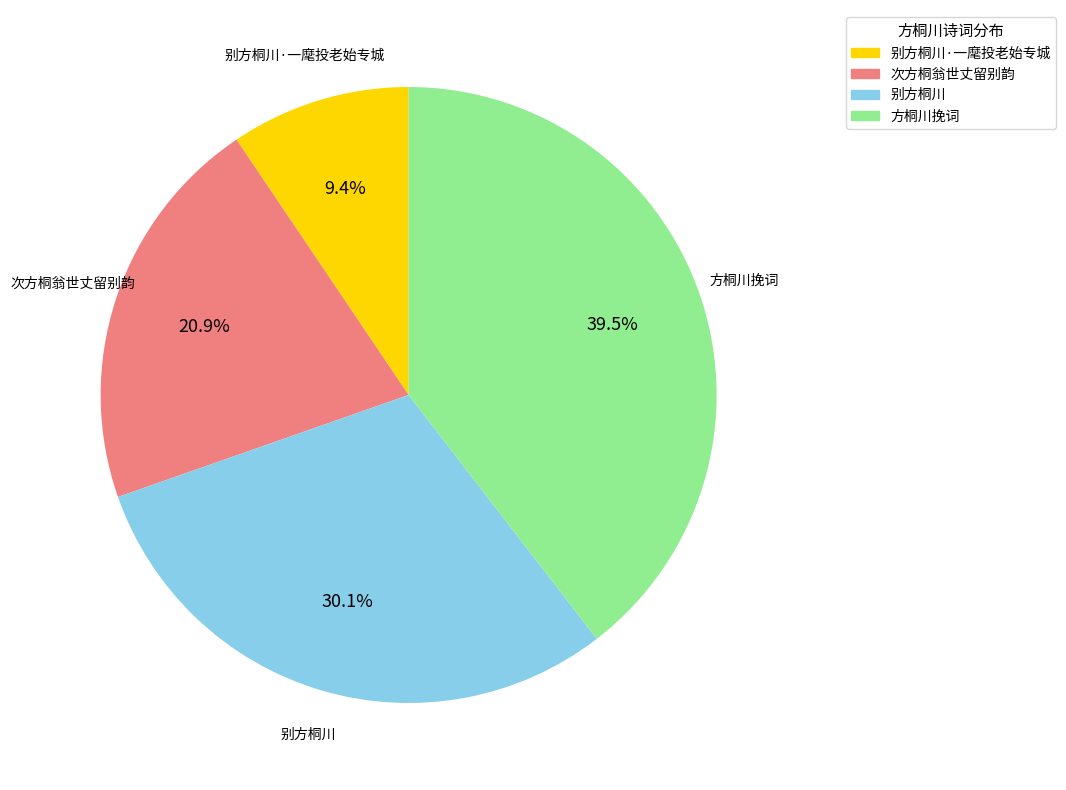

To the nearest percent, what portion does 次方桐翁世丈留别韵 represent?

21%